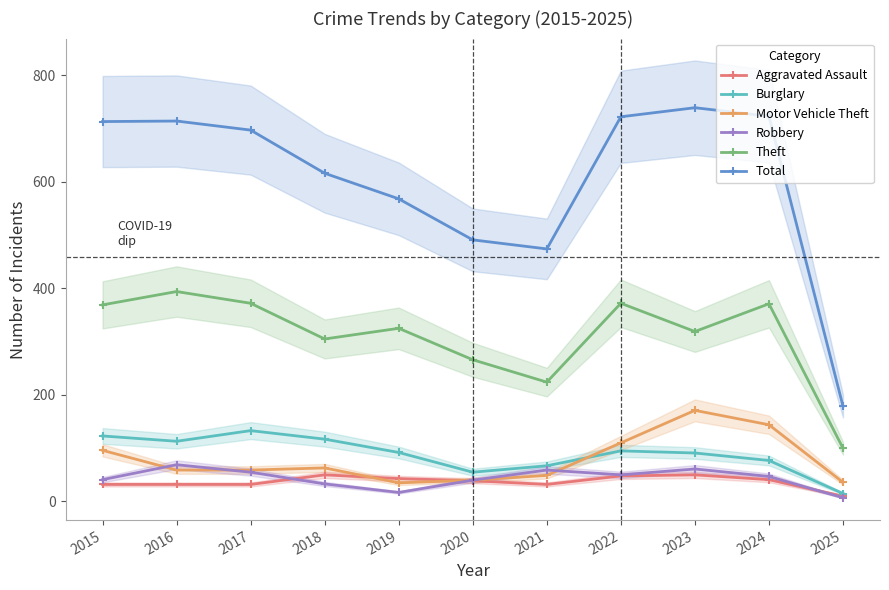

Is the value of Total at 2022 greater than the value of Motor Vehicle Theft at 2021?

Yes